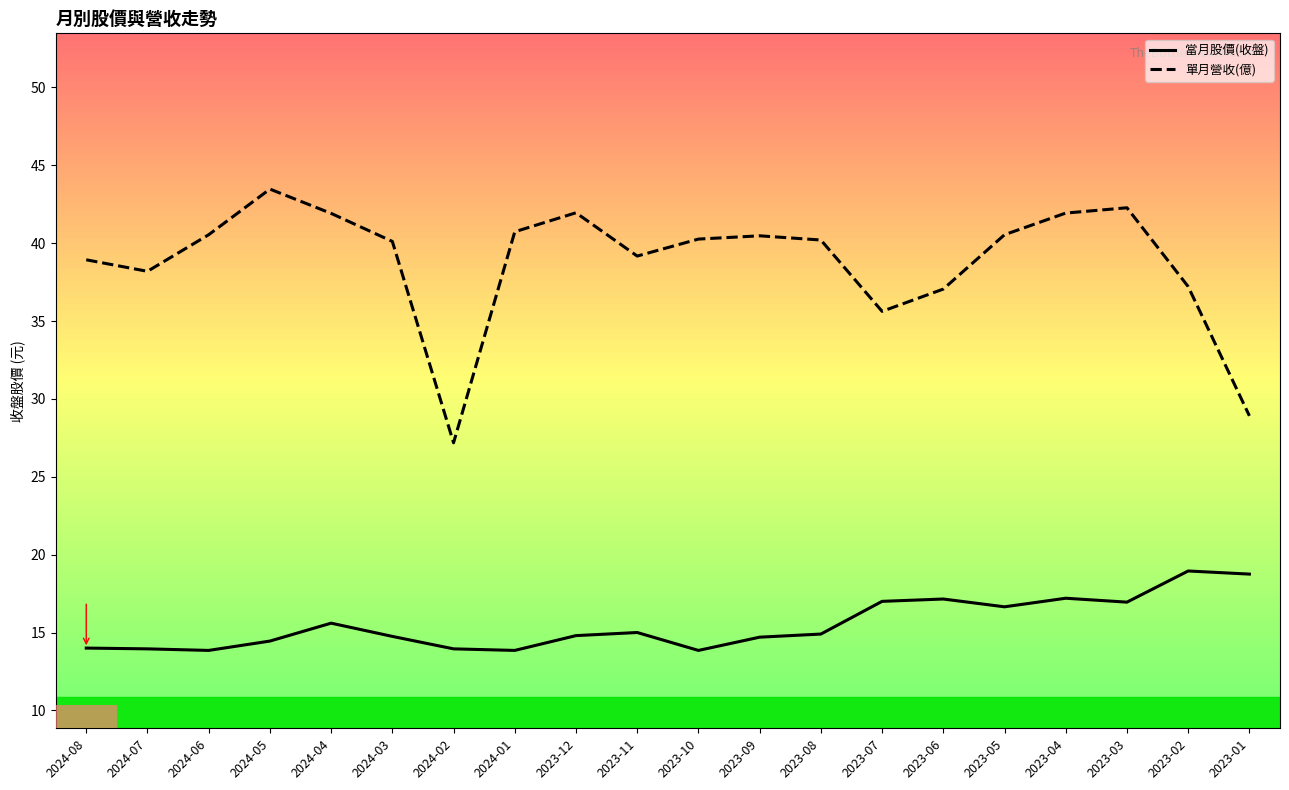

Where is 單月營收(億) nearest to the value 35?

2023-07